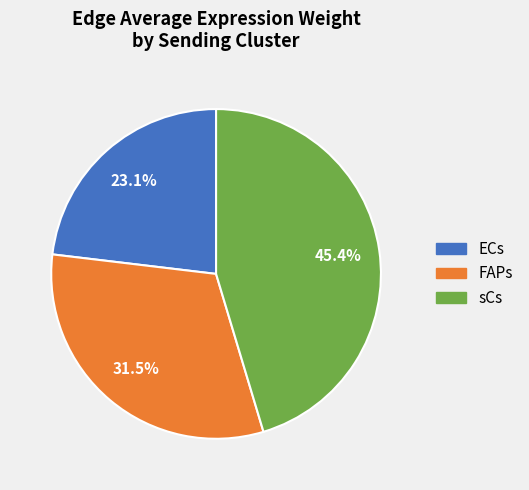

Does any single category account for the majority?

No